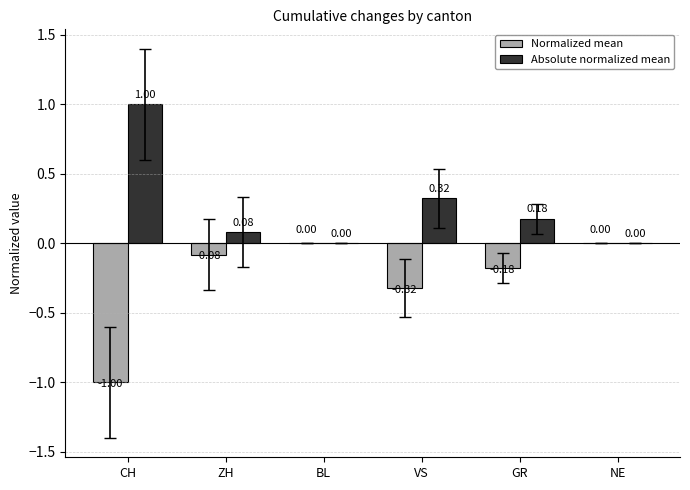

Which series has the largest total across all categories?

Absolute normalized mean